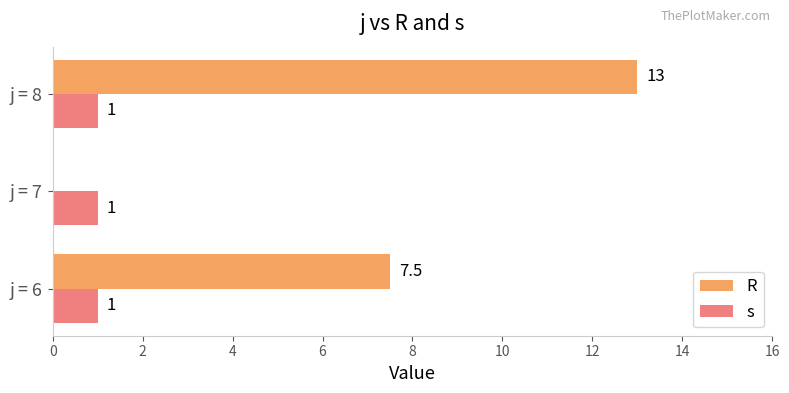

True or false: s has a value of 1.0 at j = 7.

True